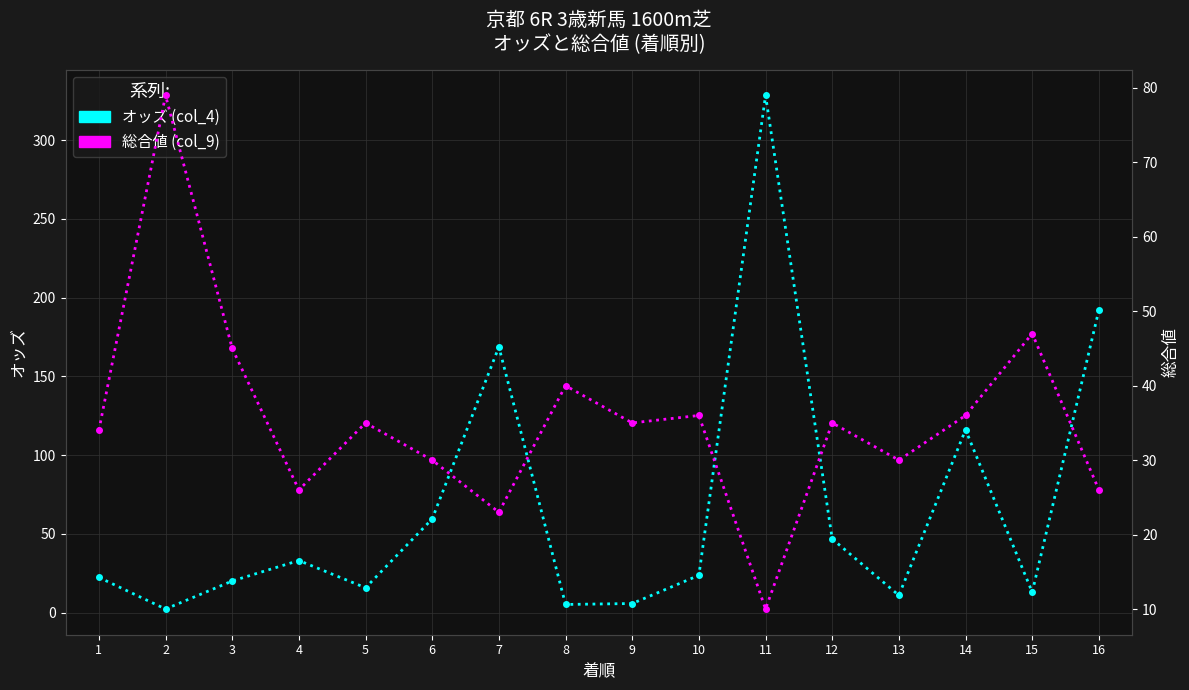

Which series has the largest total across all categories?

オッズ (col_4)